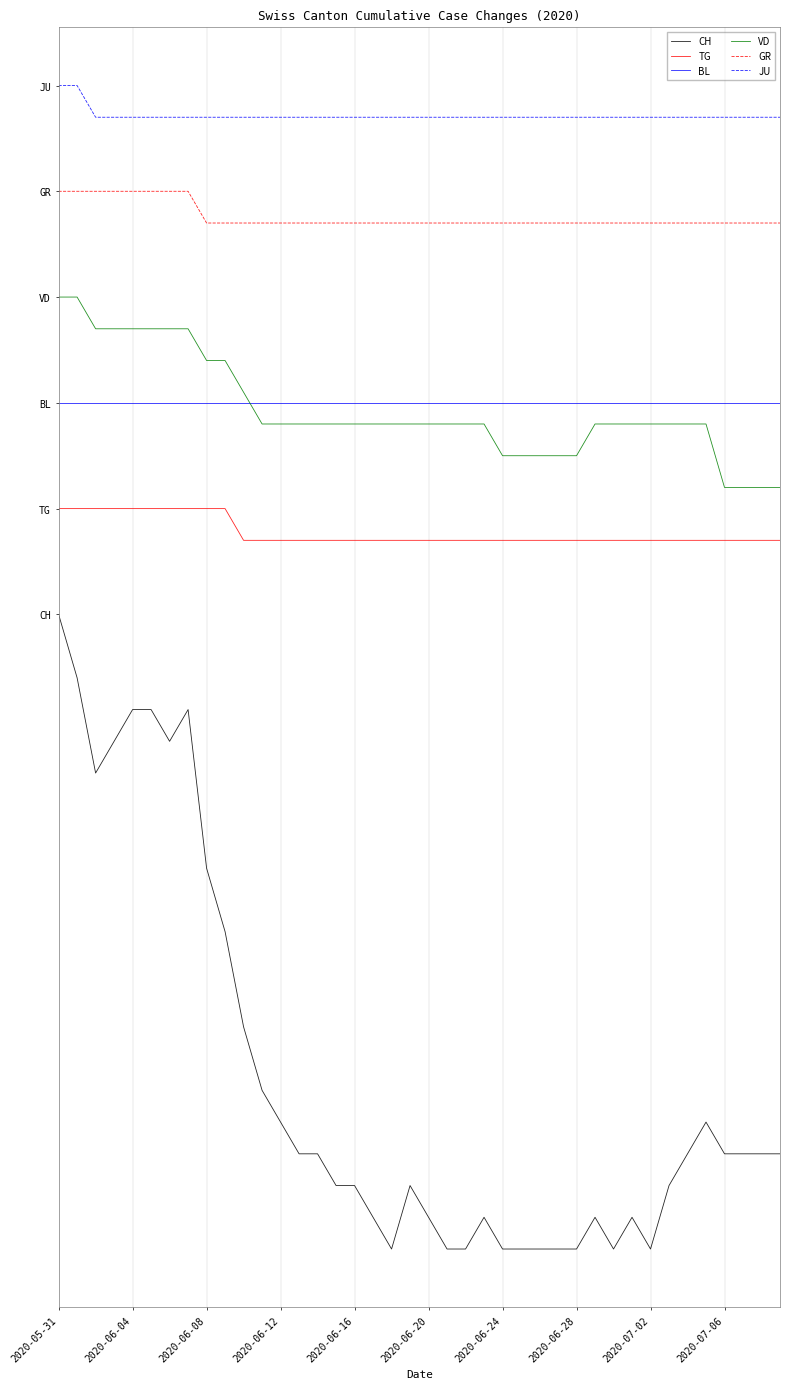

True or false: CH and TG intersect in this chart.

False